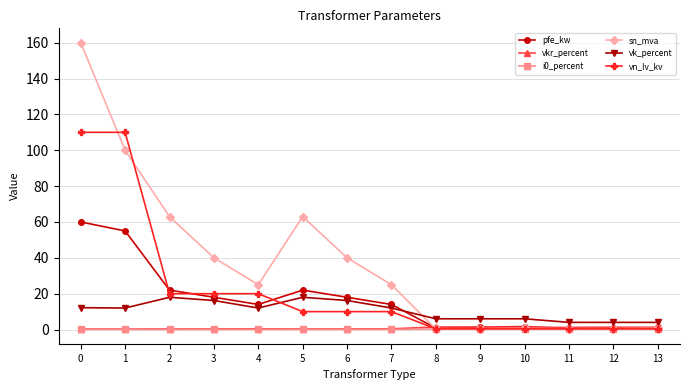

True or false: sn_mva has a value of 160.0 at 0.

True